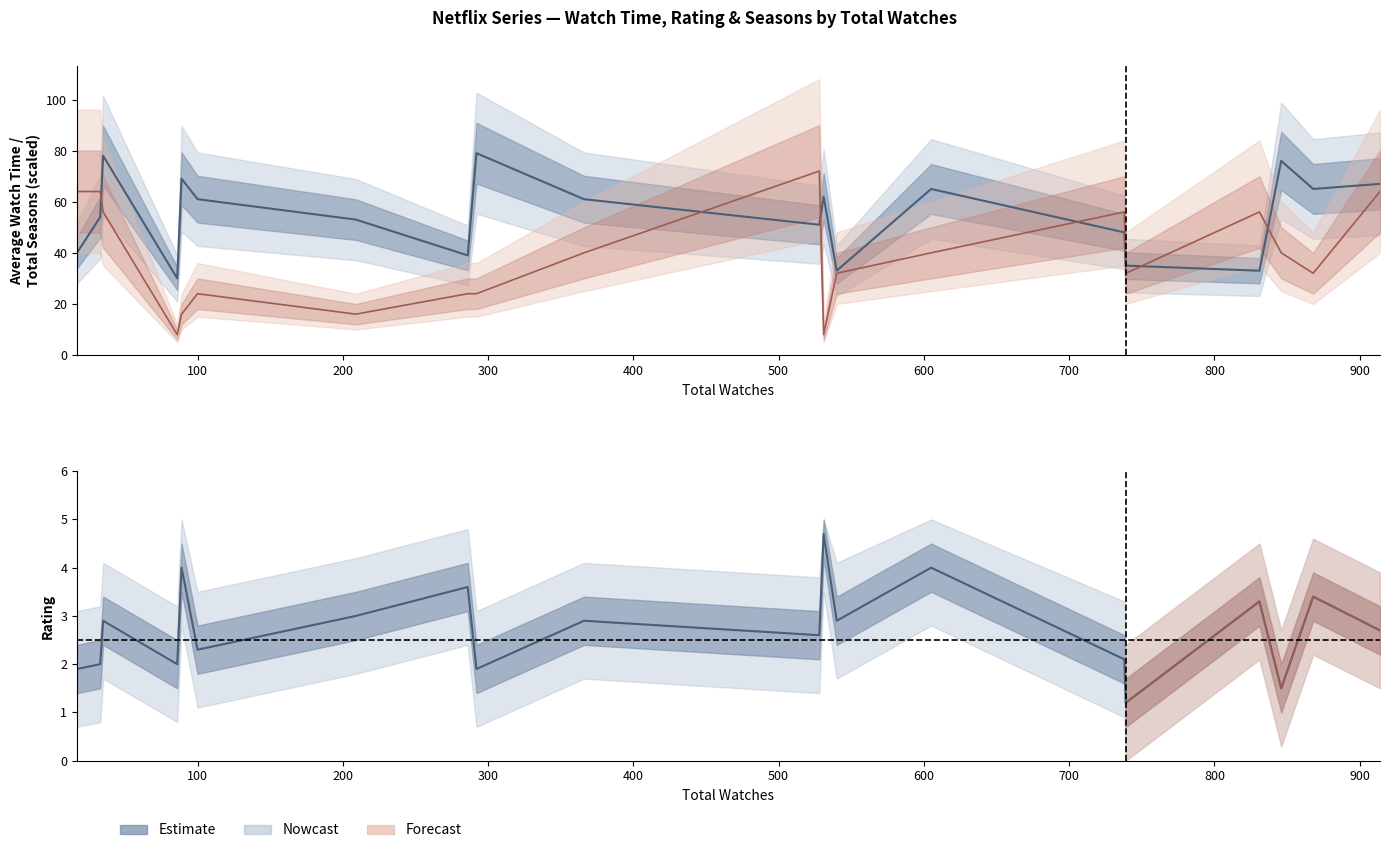

True or false: Rating (Estimate) and Average Watch Time (minutes) cross at least once.

False